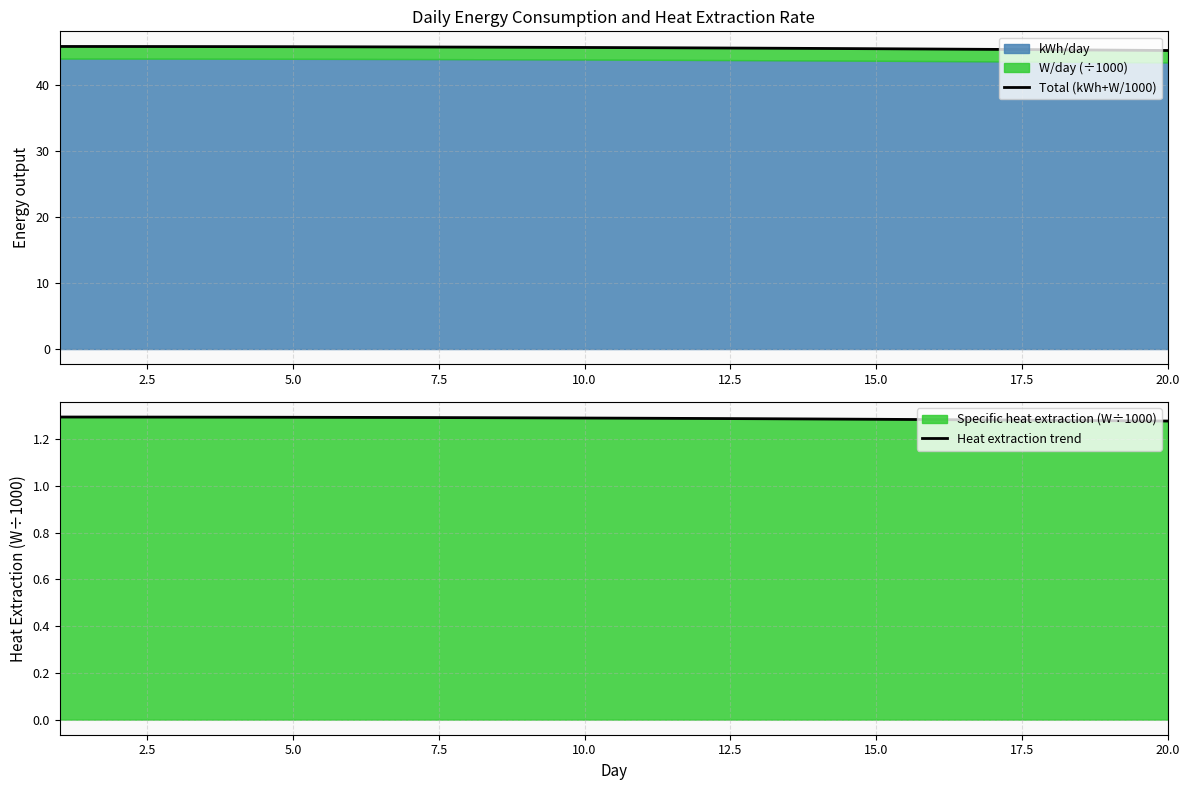

Is it true that Heat extraction trend equals 2.1 at 5.0?

False